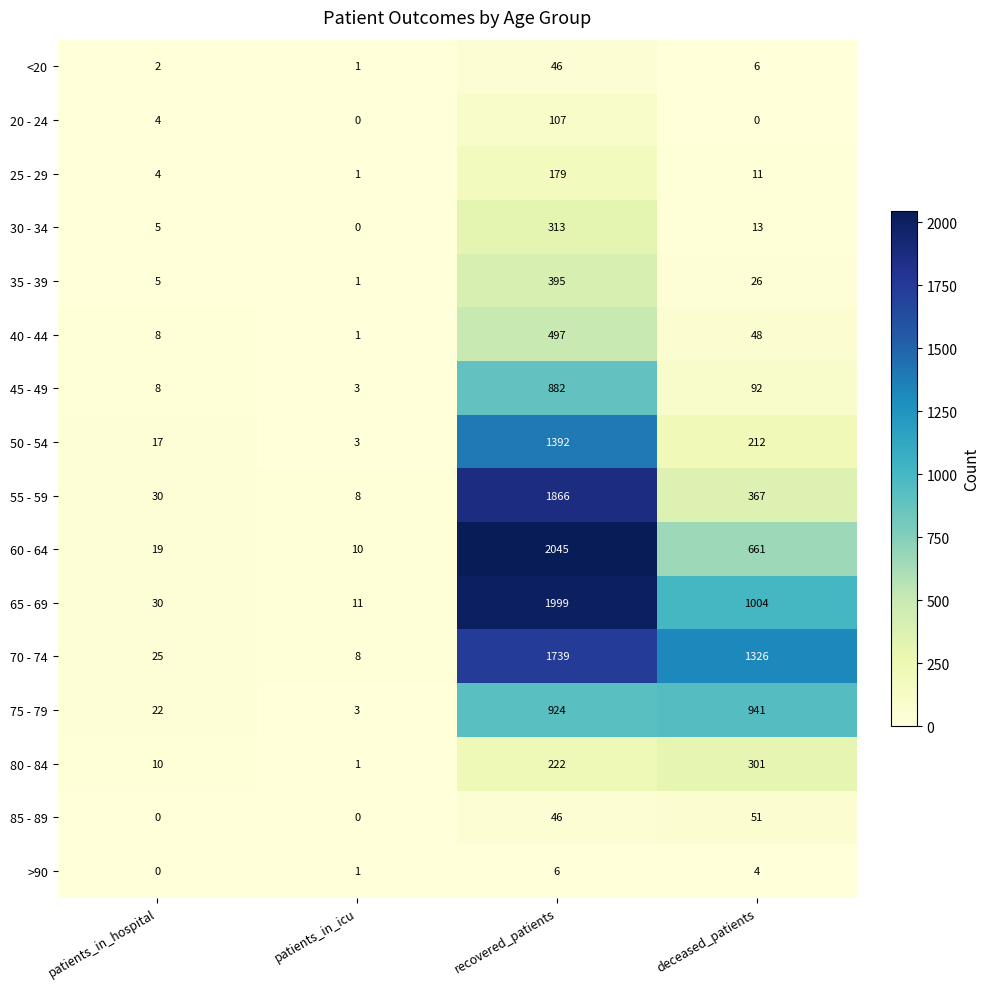

Where is >90 nearest to the value 3?

deceased_patients